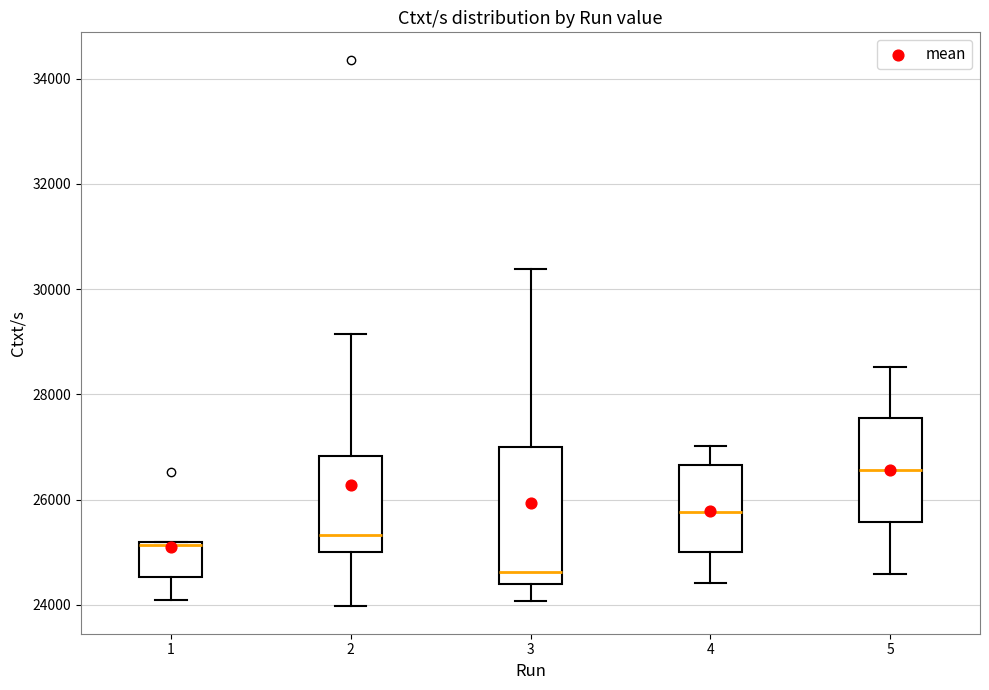

Reading left to right, transcribe this box plot: for each box, give where its median line is, the range the box spans, and where its two whiskers end, as read against the y-axis. The values are not printed on the chart, so give them approximately, as read against the axis.

1: median 25200, box 24600 to 25200, whiskers 24000 to 25200
2: median 25400, box 25000 to 26800, whiskers 24000 to 29200
3: median 24600, box 24400 to 27000, whiskers 24000 to 30400
4: median 25800, box 25000 to 26600, whiskers 24400 to 27000
5: median 26600, box 25600 to 27600, whiskers 24600 to 28600